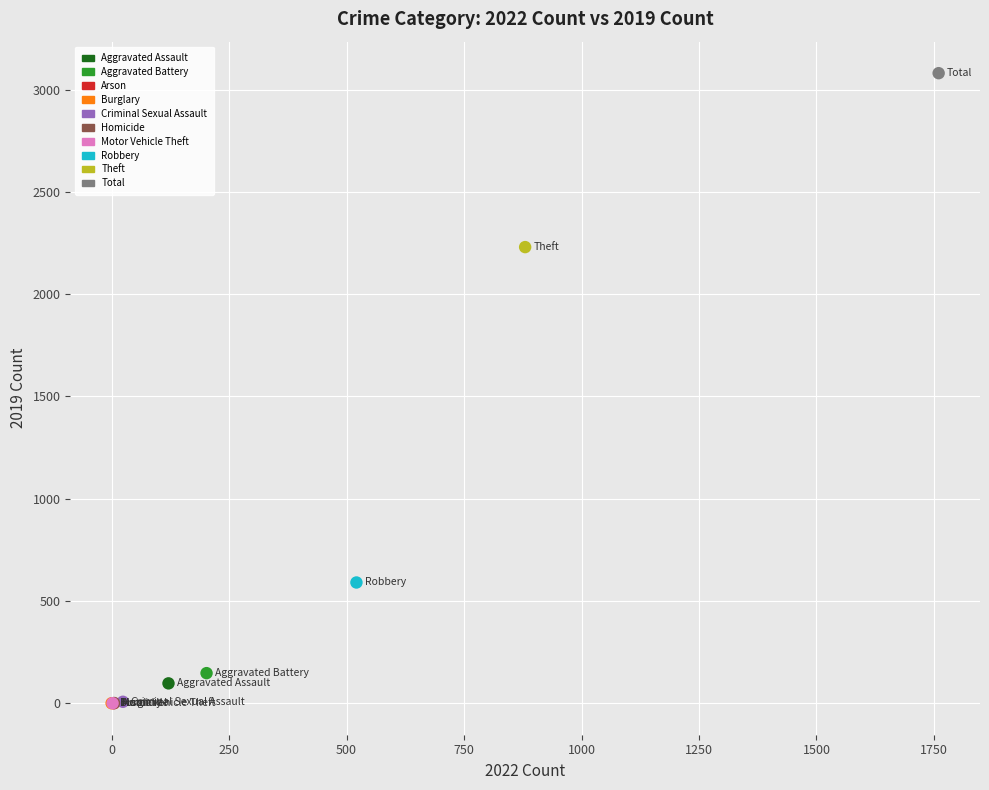

What are all the series names shown in the legend?

Aggravated Assault, Aggravated Battery, Arson, Burglary, Criminal Sexual Assault, Homicide, Motor Vehicle Theft, Robbery, Theft, Total